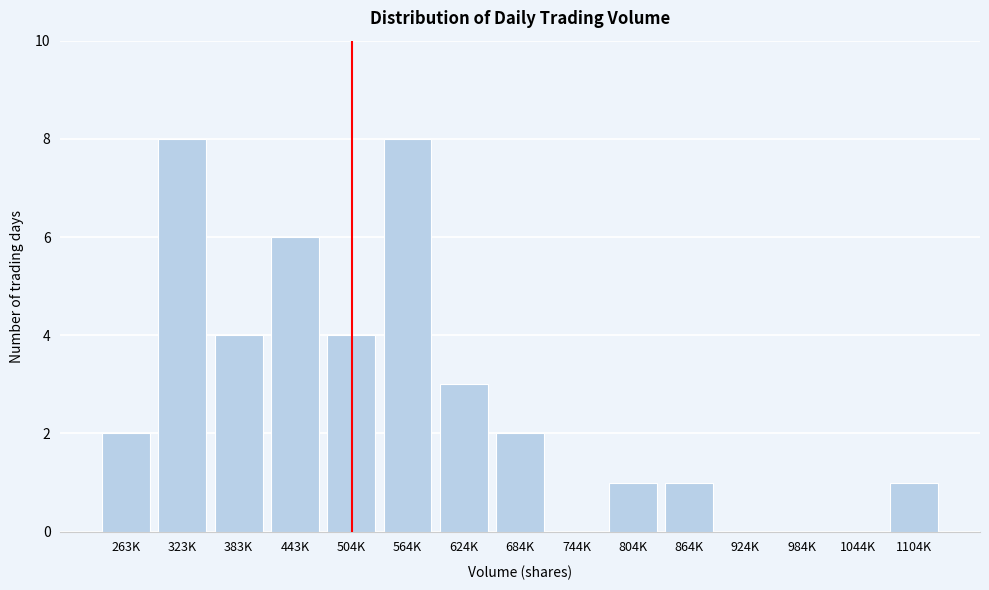

Reading right to left, transcribe all the data shown in this chart.

1104K=1	1044K=0	984K=0	924K=0	864K=1	804K=1	744K=0	684K=2	624K=3	564K=8	504K=4	443K=6	383K=4	323K=8	263K=2